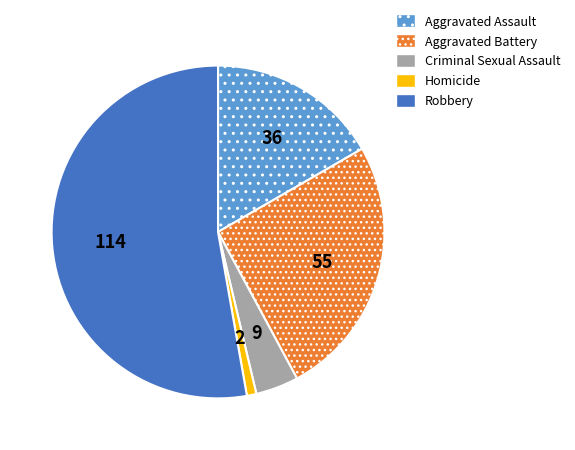

Is it true that Aggravated Battery is 25% of the pie?

True